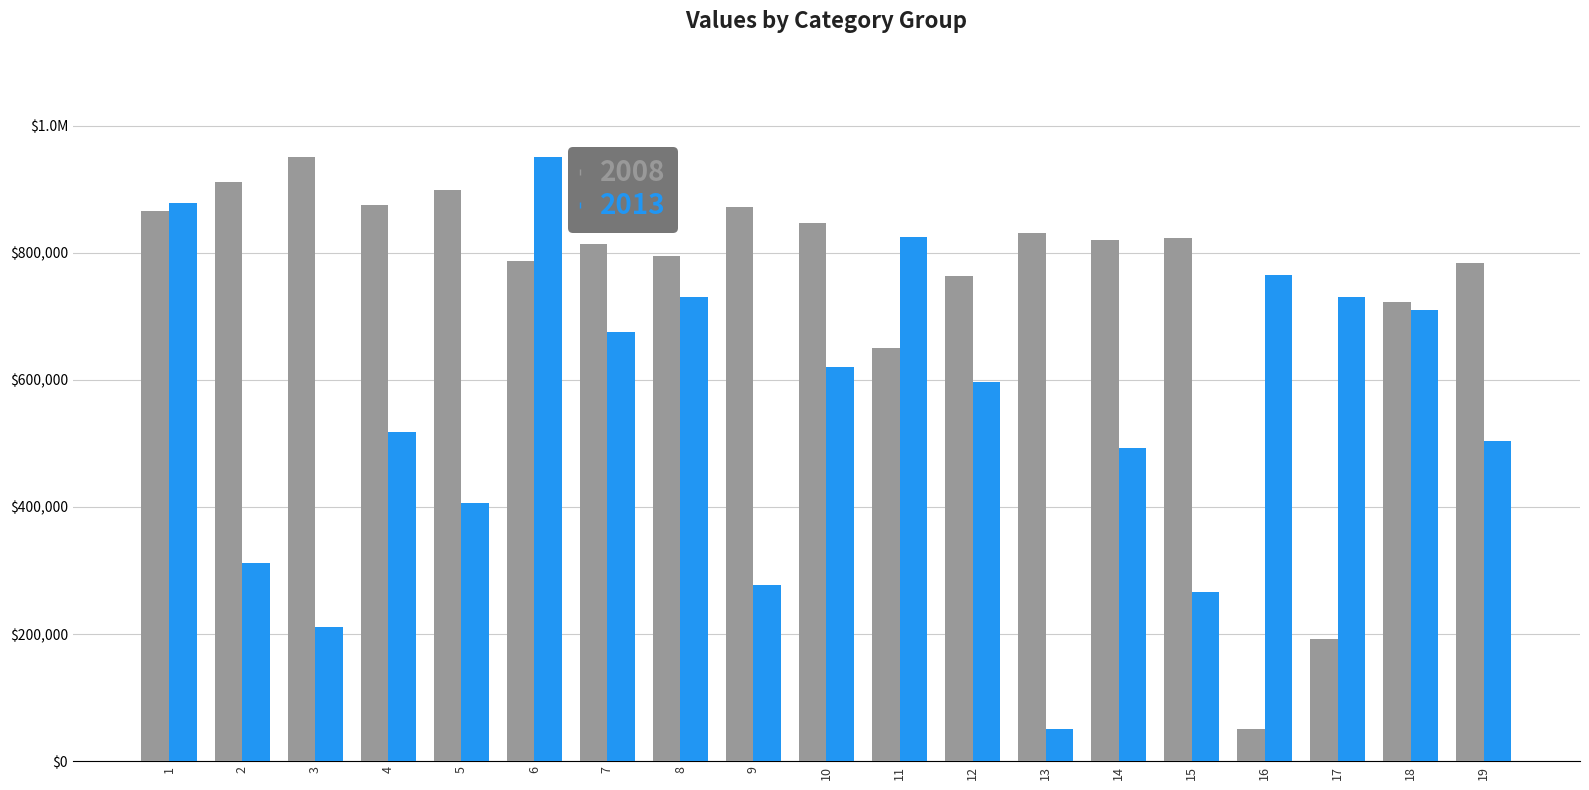

At which category is the sum across all series the highest?

1